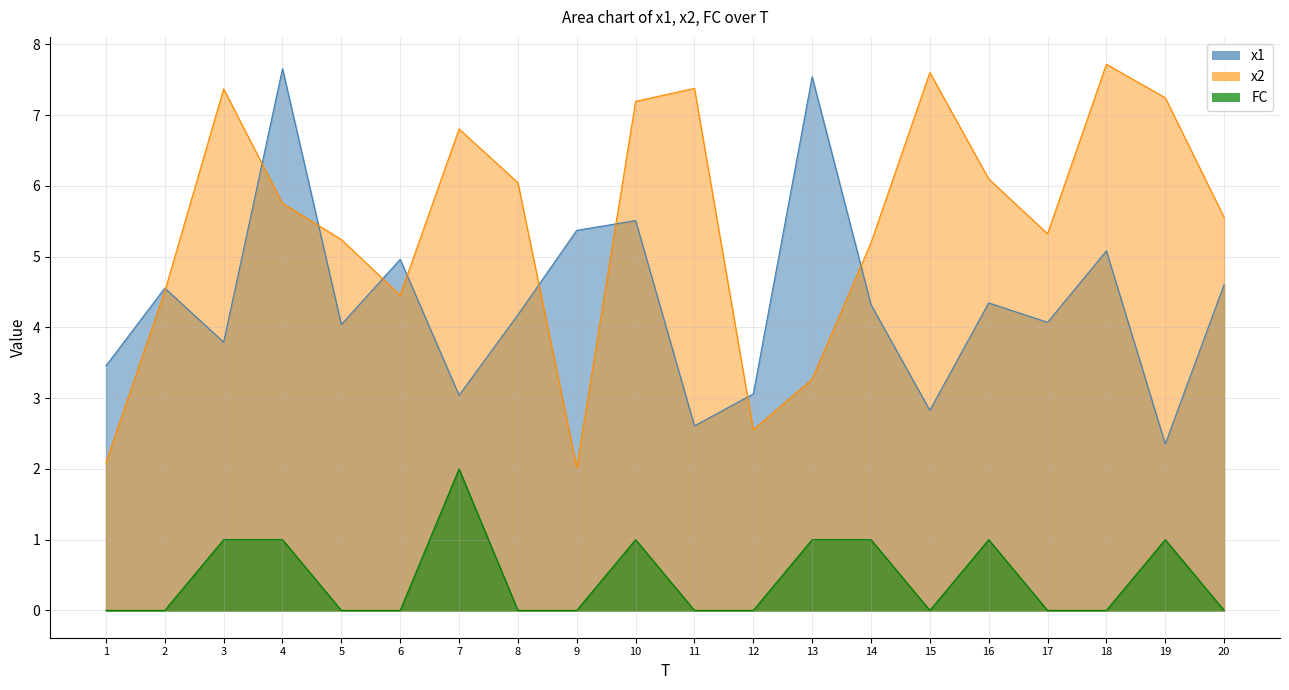

How many lines are shown in the chart?

3